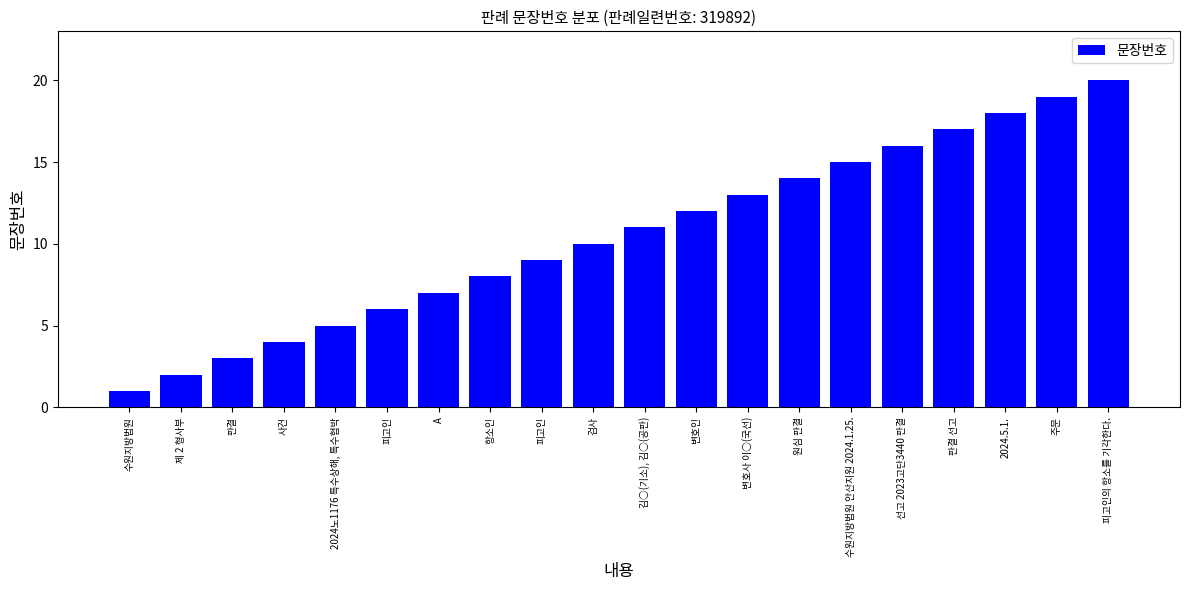

What is the difference between the maximum and minimum values?

19